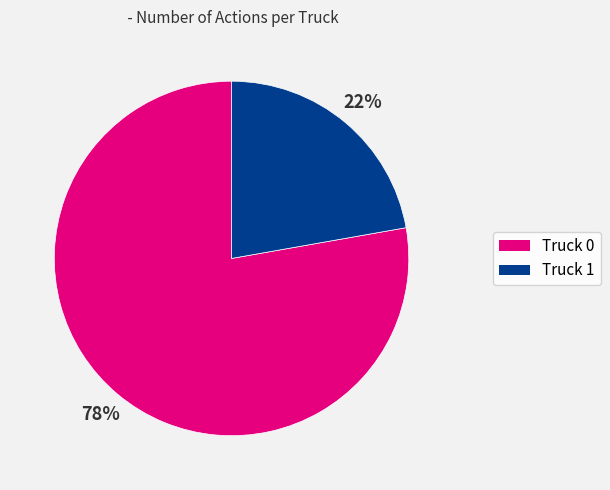

To the nearest percent, what is the combined percentage of Truck 0 and Truck 1?

100%